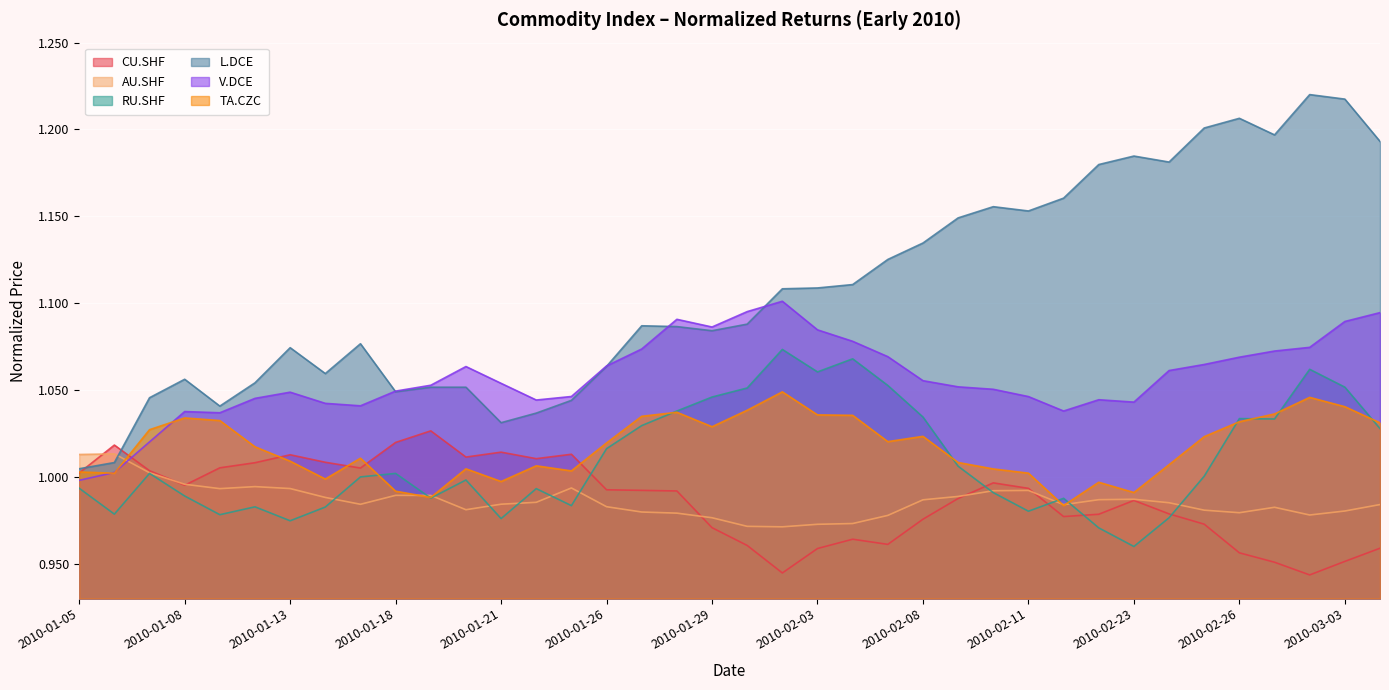

Where is AU.SHF nearest to the value 0?

2010-02-02